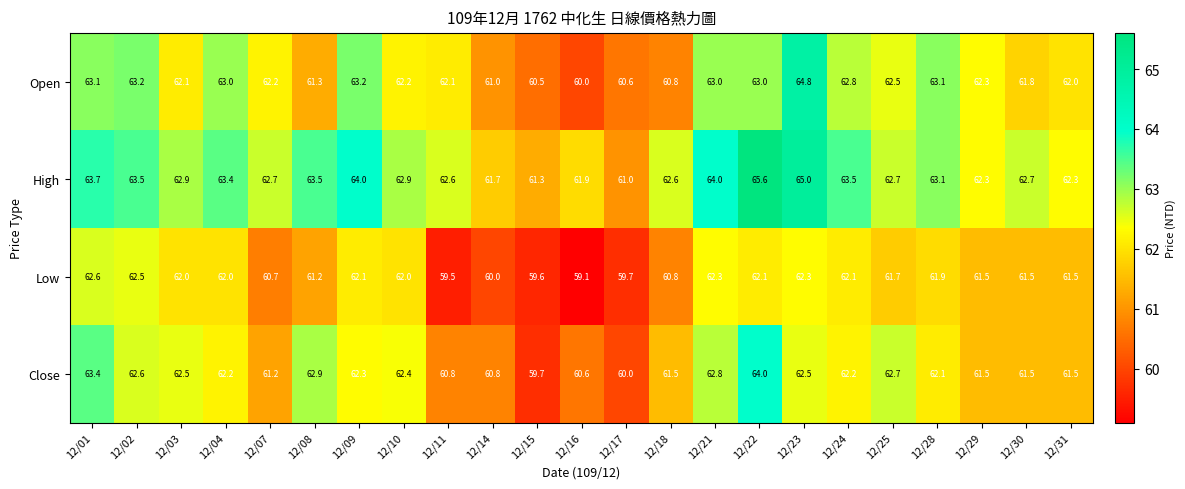

At which category does the chart reach its peak across all series?

12/22